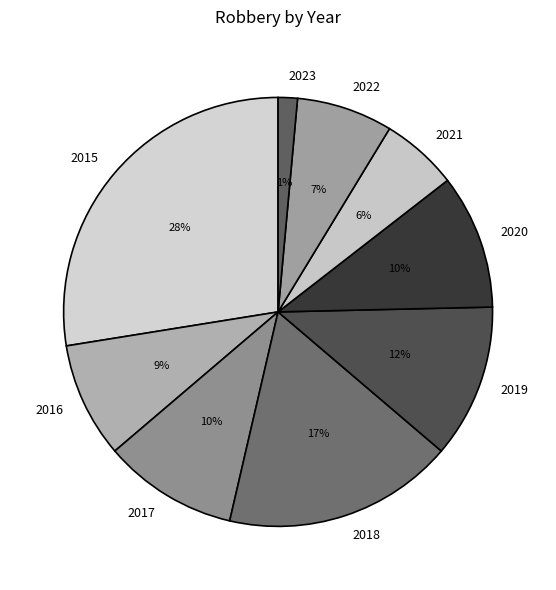

Does 2019 account for over 50% of the chart?

No